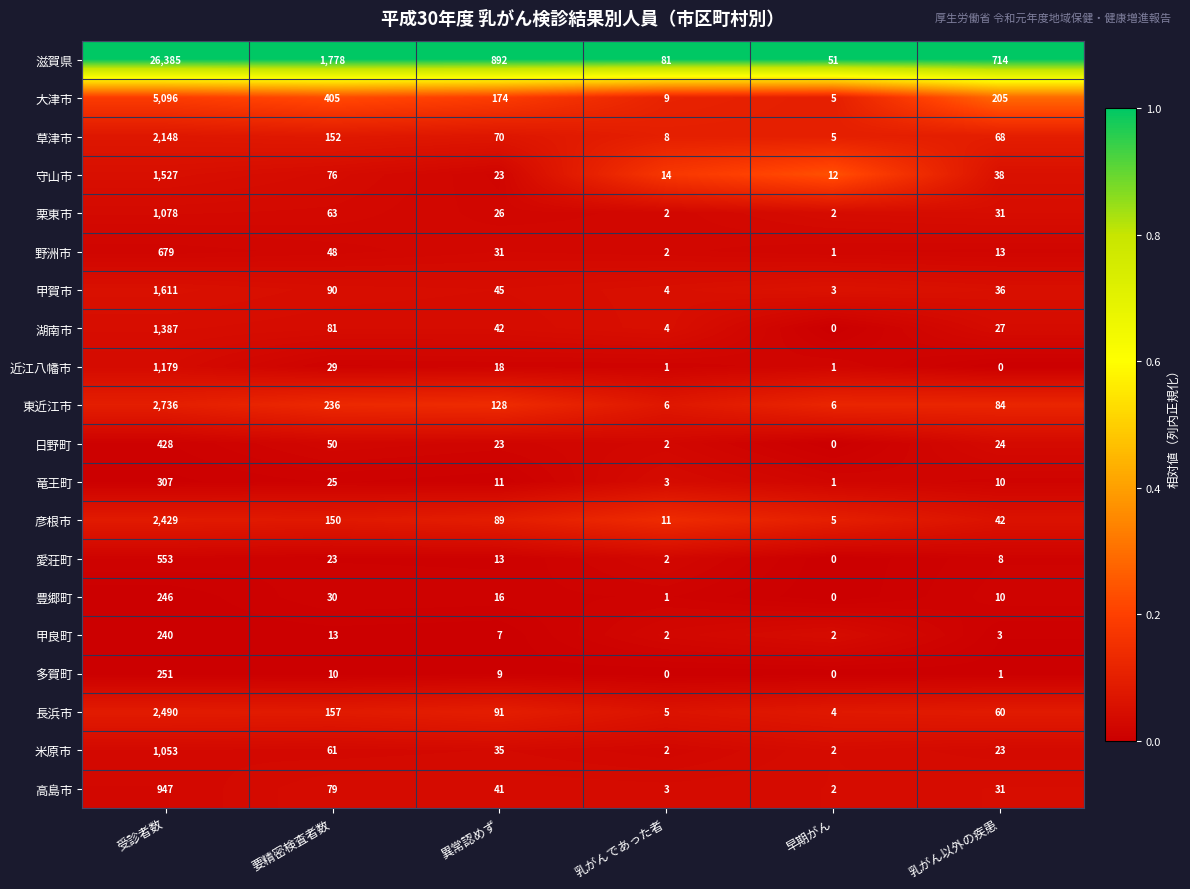

The value of 栗東市 at 乳がん以外の疾患 is 31. True or false?

True